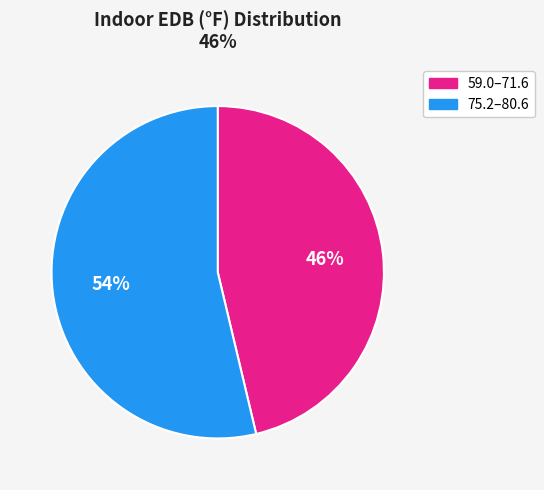

To the nearest percent, what is the average slice percentage?

50%